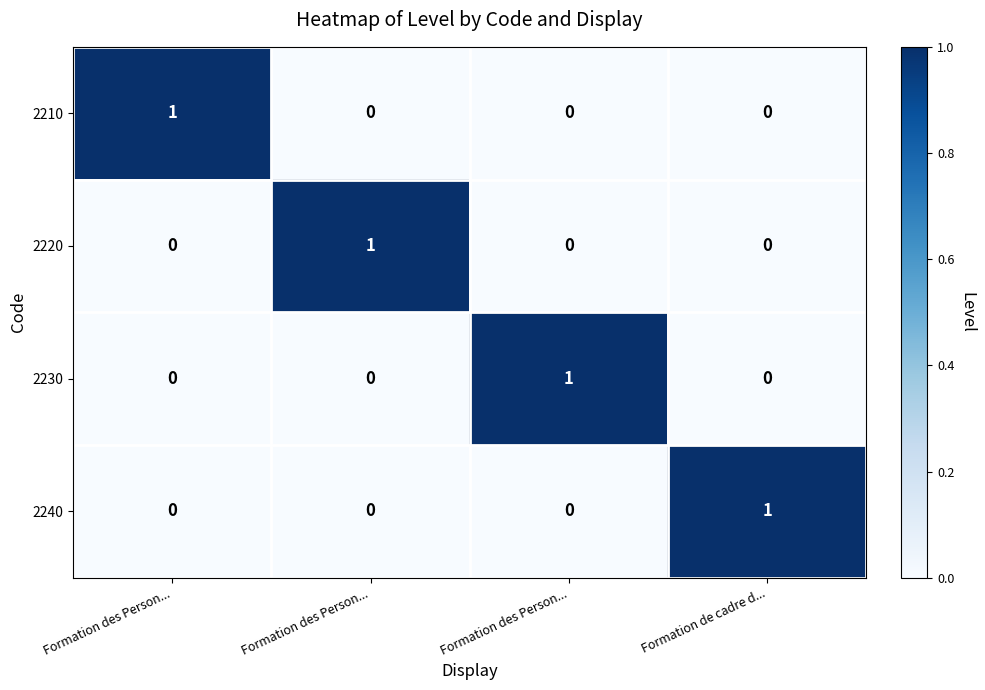

Reading left to right, what are all the values shown in this chart?

2210: Formation des Person...=1	Formation des Person...=0	Formation des Person...=0	Formation de cadre d...=0
2220: Formation des Person...=0	Formation des Person...=1	Formation des Person...=0	Formation de cadre d...=0
2230: Formation des Person...=0	Formation des Person...=0	Formation des Person...=1	Formation de cadre d...=0
2240: Formation des Person...=0	Formation des Person...=0	Formation des Person...=0	Formation de cadre d...=1